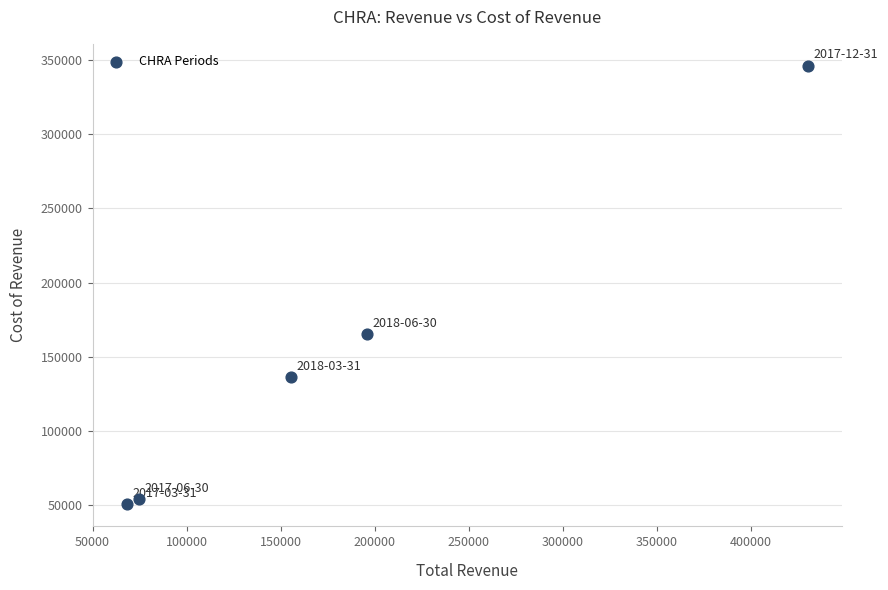

What is the average Y value?

150440